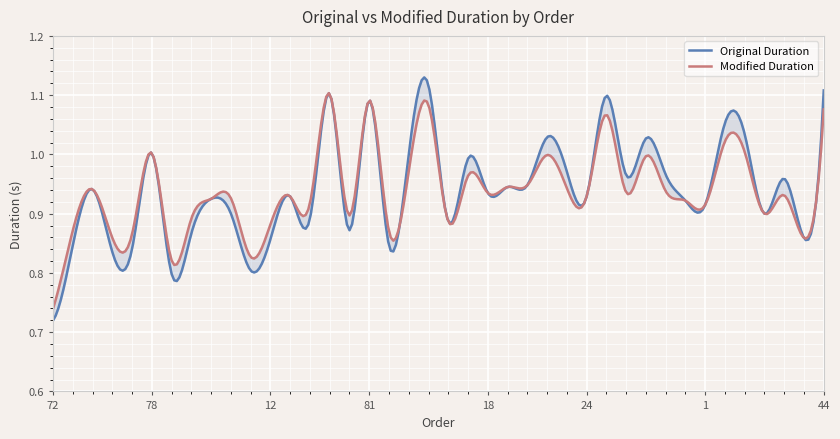

Which series changed the most between 75 and 16?

Modified Duration